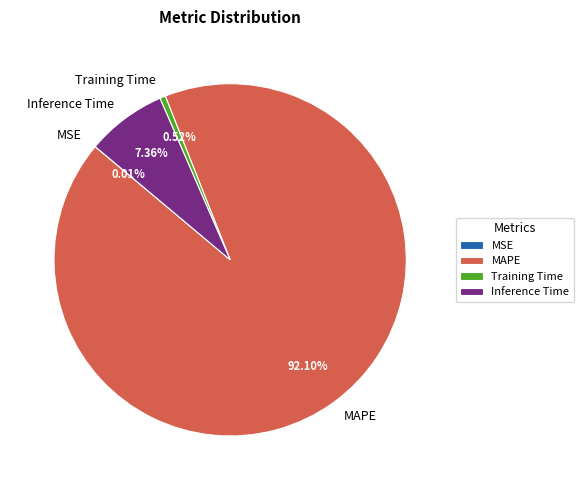

What is the largest slice in the pie chart?

MAPE